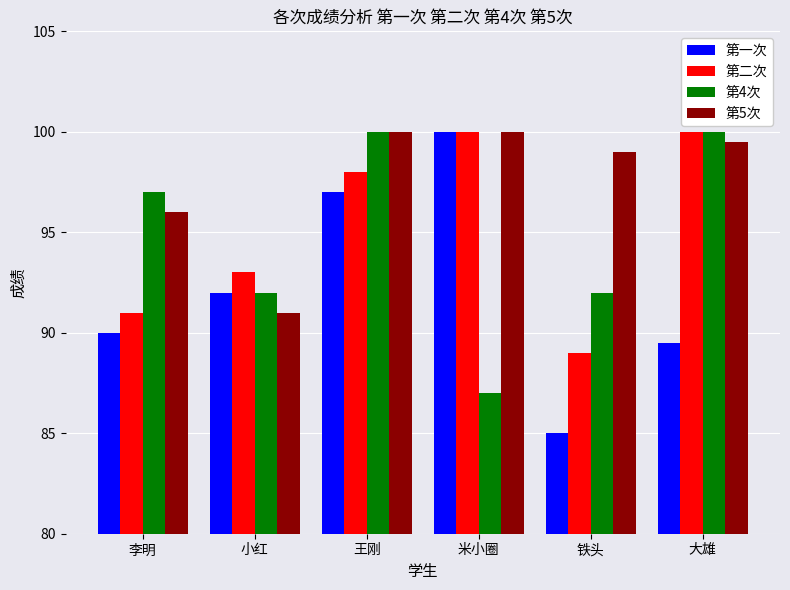

Which series changed the most between 铁头 and 大雄?

第二次